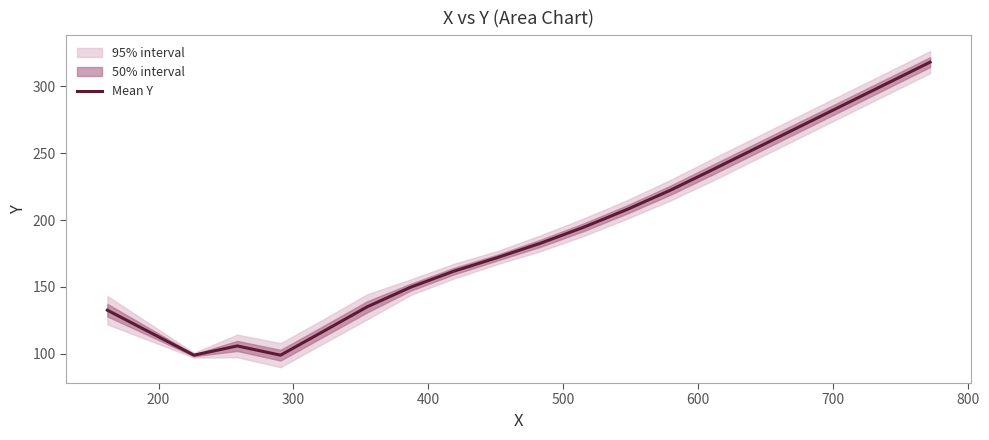

What is the lowest value of the Mean Y series?

99.0